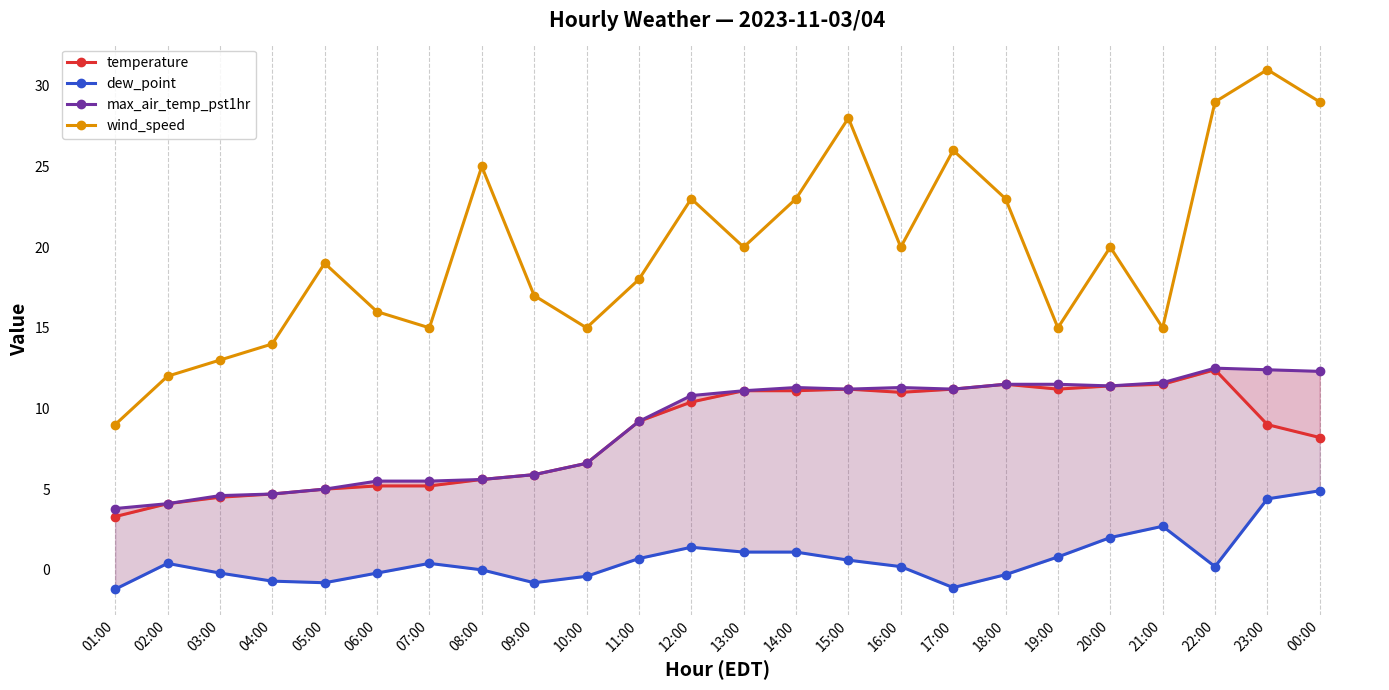

What is the greatest value displayed?

31.0